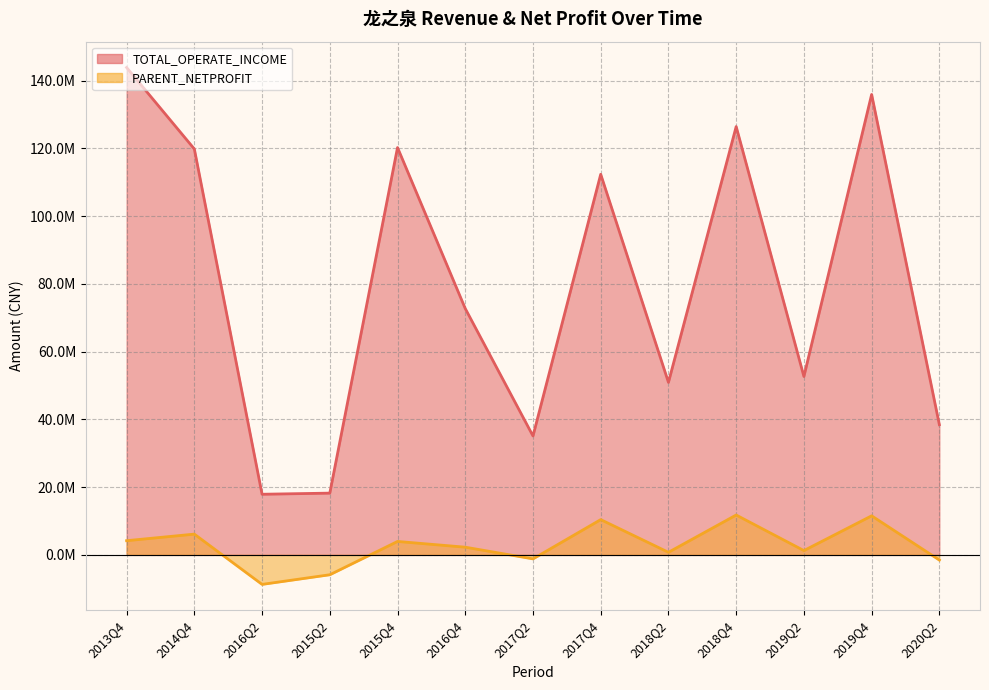

How many values in PARENT_NETPROFIT are below zero?

4